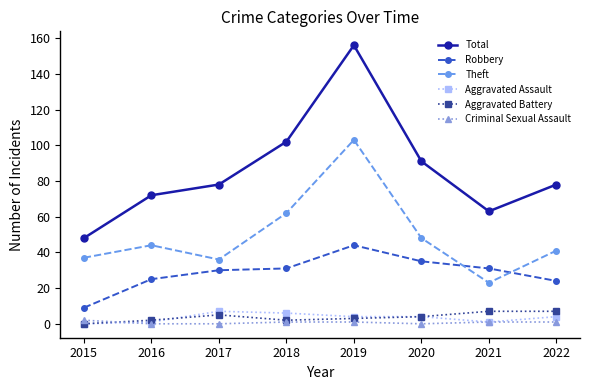

What is the maximum value shown in the chart?

156